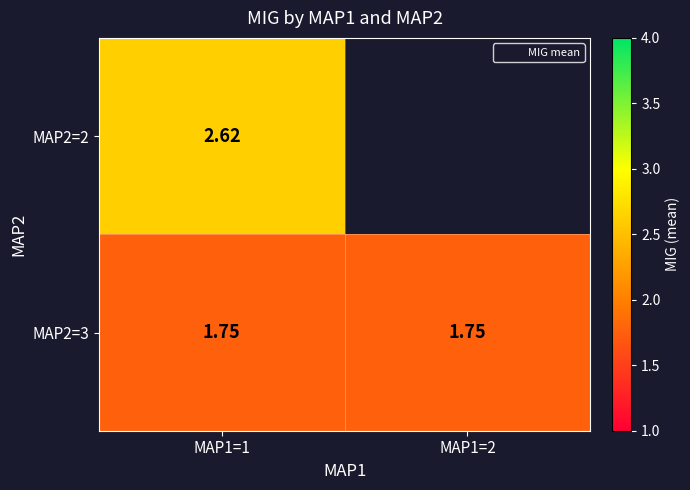

Which category has the lowest value across all series?

MAP1=1